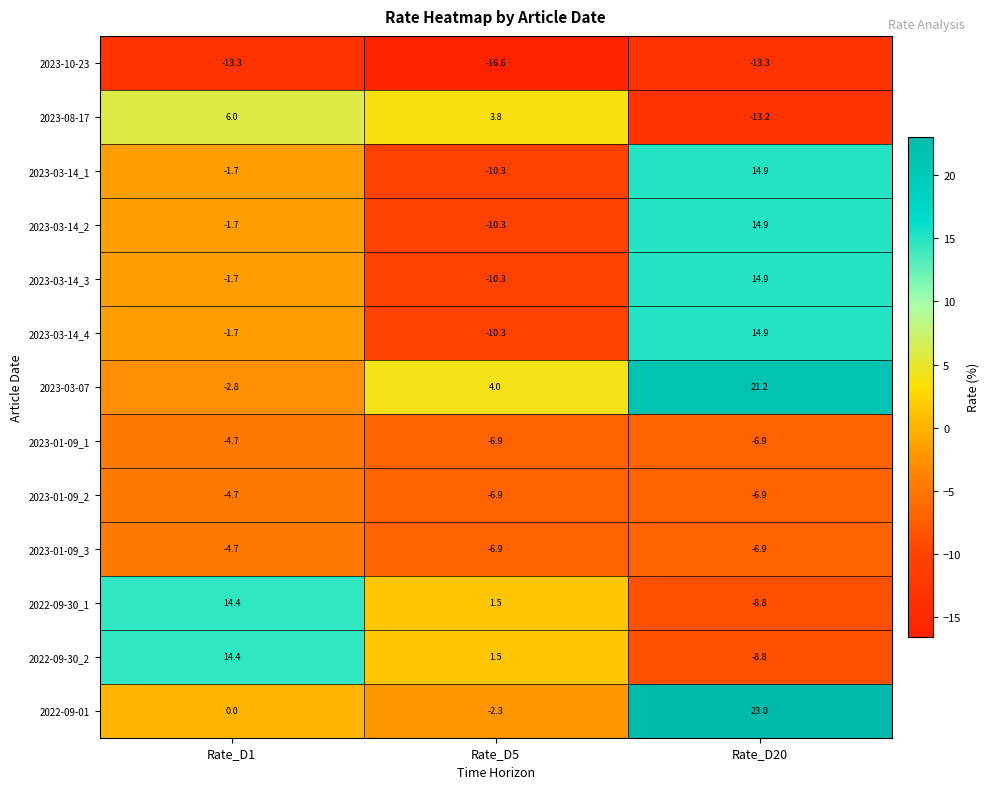

What is the difference between the highest and lowest values at Rate_D20?

36.3